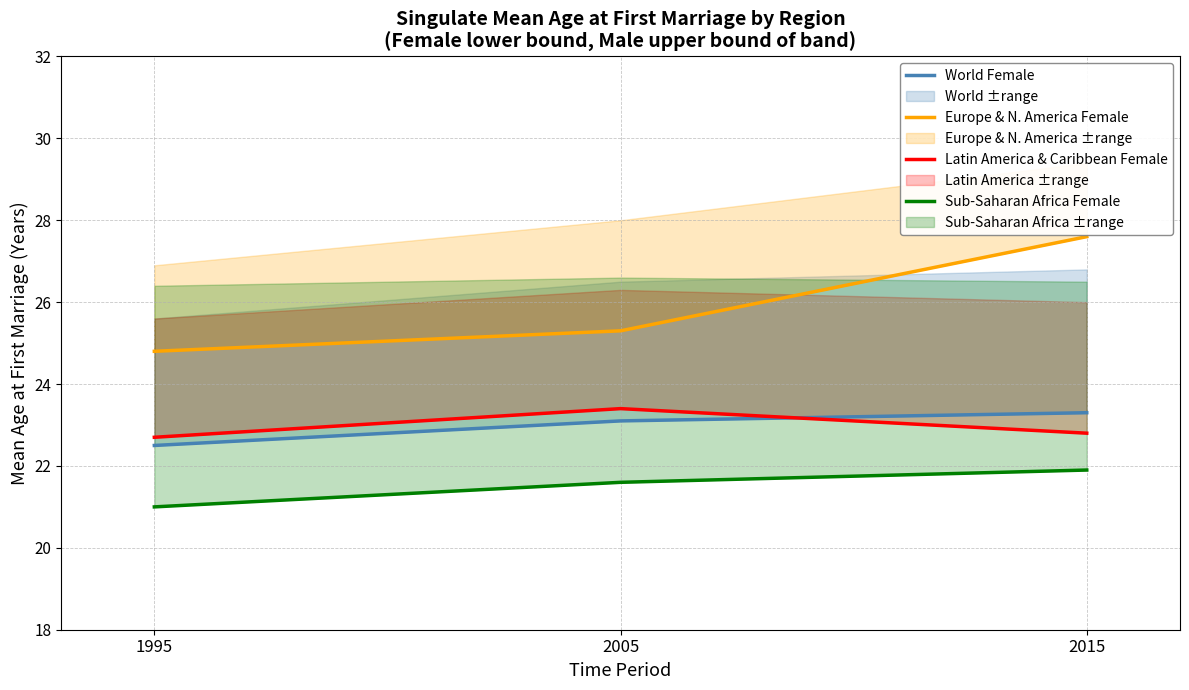

True or false: Latin America & Caribbean Female has a value of 22.7 at 1995.

True